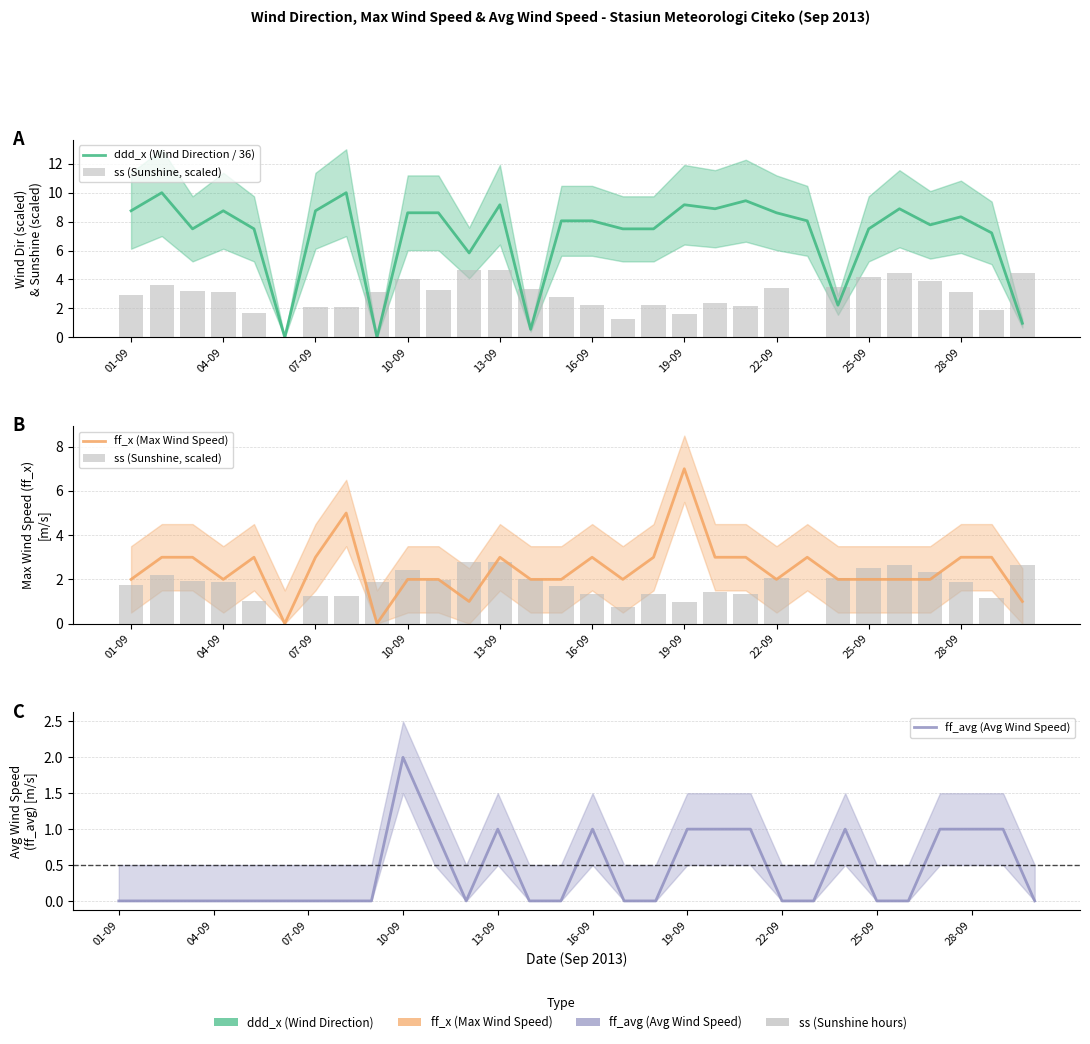

Count the number of categories in the chart.

30